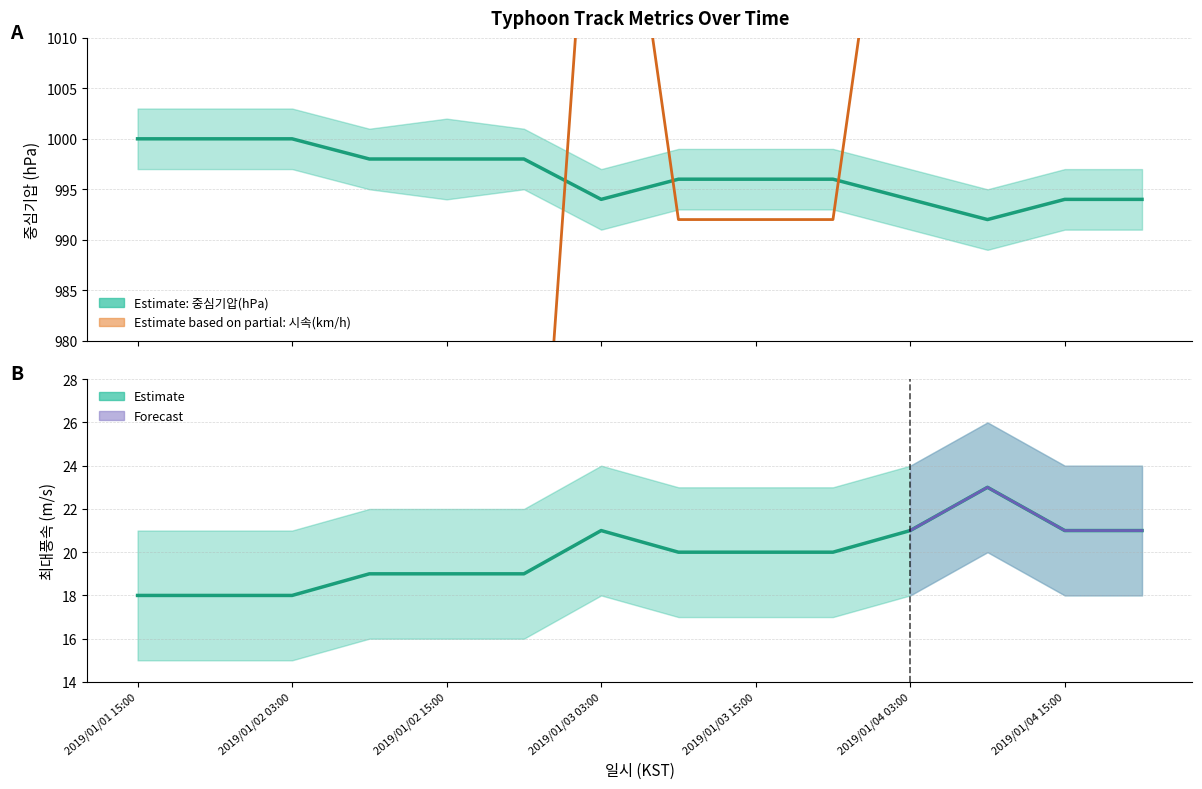

Reading right to left, extract all data points from this chart.

중심기압(hPa): 994.0	994.0	992.0	994.0	996.0	996.0	996.0	994.0	998.0	998.0	998.0	1000.0	1000.0	1000.0
최대풍속(m/s): 21.0	21.0	23.0	21.0	20.0	20.0	20.0	21.0	19.0	19.0	19.0	18.0	18.0	18.0
시속(km/h): 1046.0	1046.0	1140.5	1046.0	992.0	992.0	992.0	1046.0	938.0	938.0	938.0	897.5	897.5	897.5